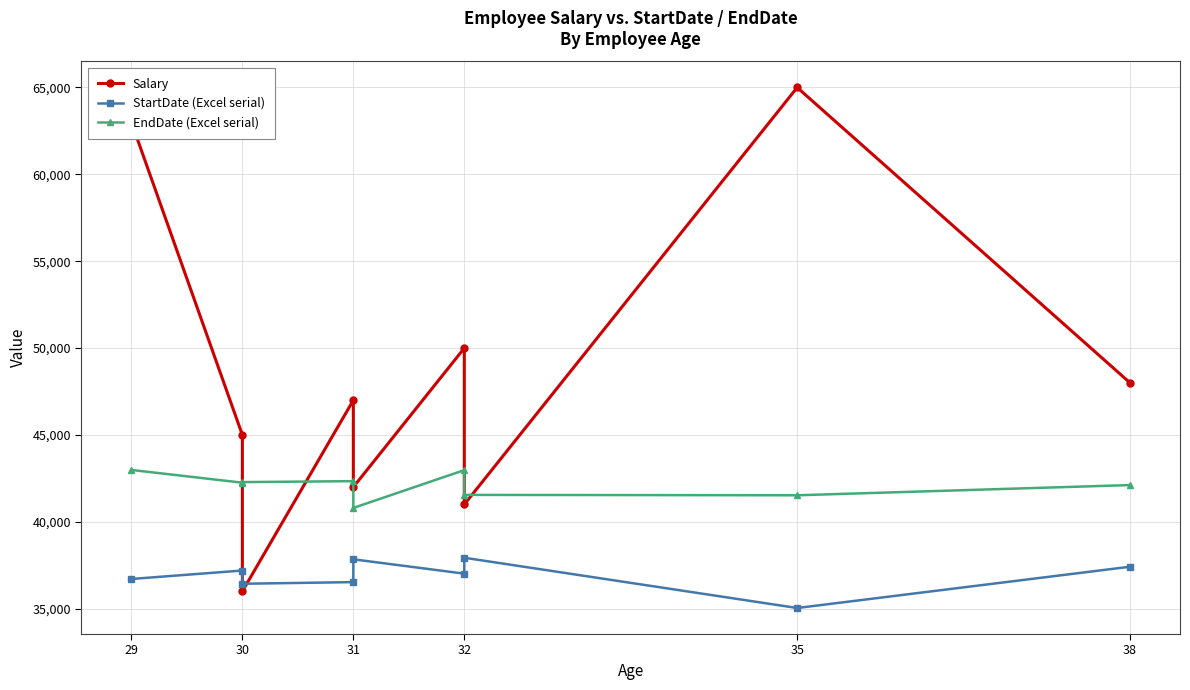

Reading left to right, extract all data points from this chart.

Salary: 63000	45000	36000	47000	42000	50000	41000	65000	48000
StartDate (Excel serial): 36711	37197	36436	36530	37843	37017	37933	35040	37416
EndDate (Excel serial): 42986	42253	42287	42341	40800	42977	41551	41528	42116